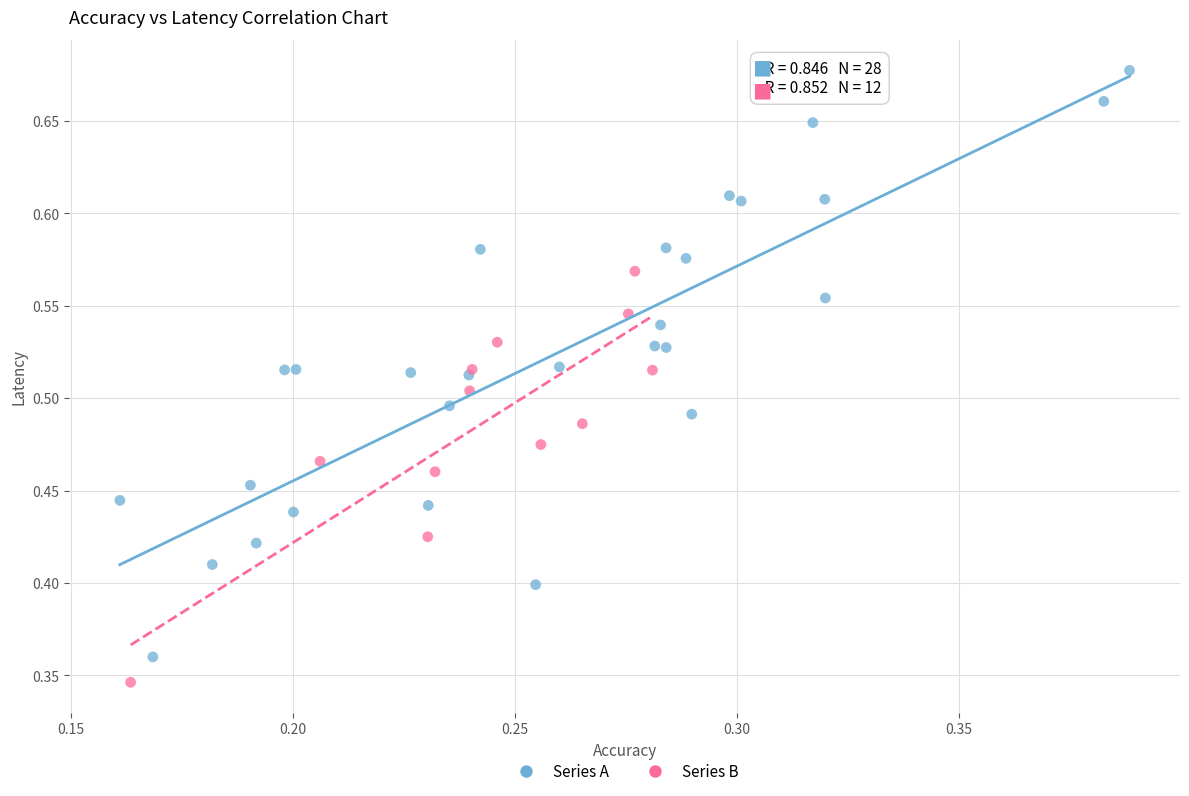

Which series reaches the minimum Y coordinate?

Series B